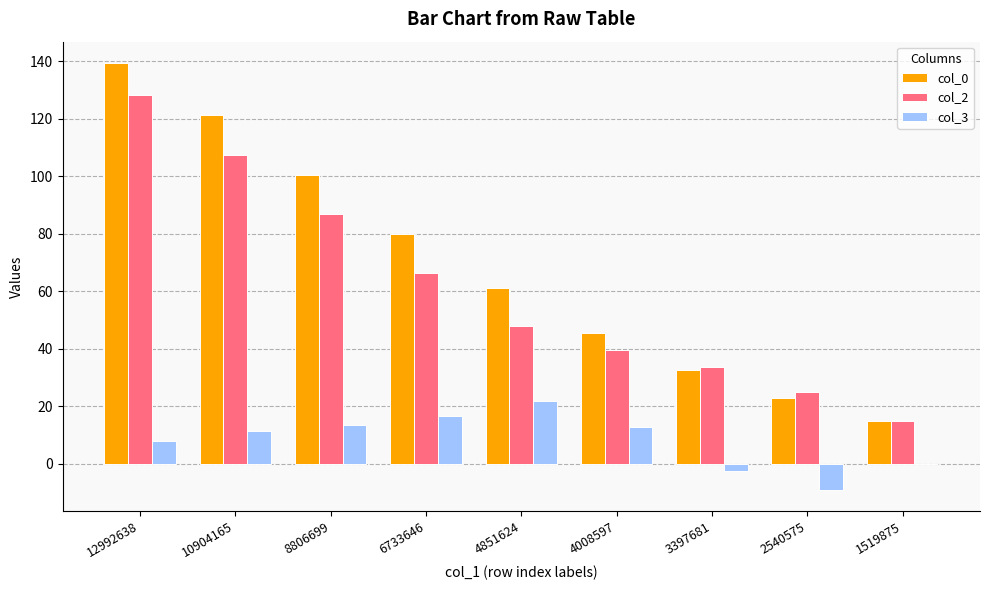

What is the difference between the col_2 values at 8806699 and 4008597?

47.4